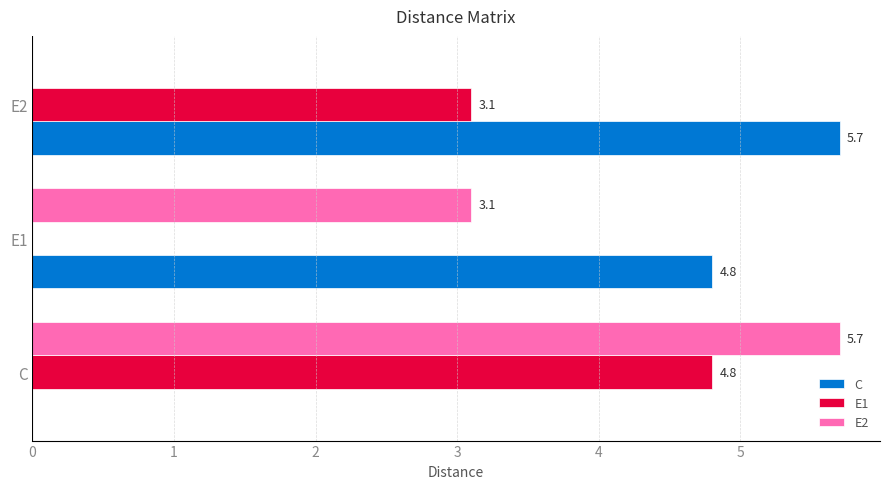

What is the sum of all E1 values?

7.9